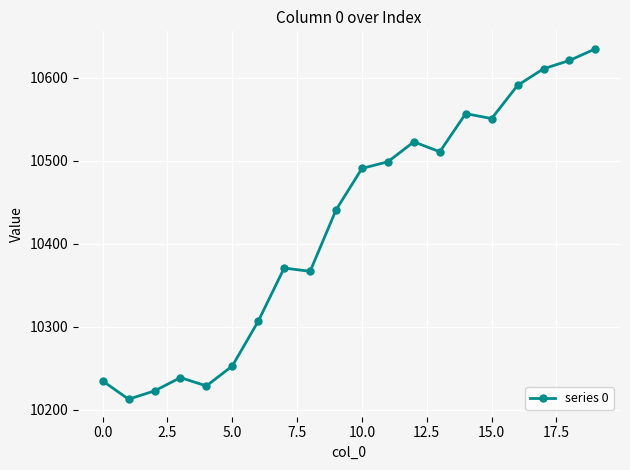

How many points are lower than both their immediate neighbors (excluding endpoints)?

5